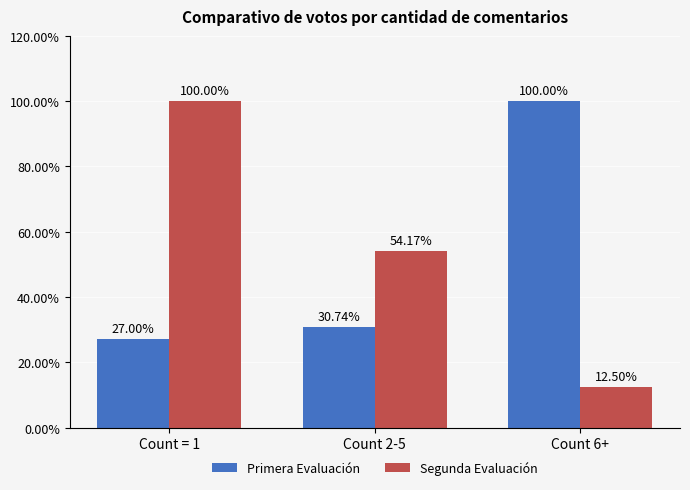

What is the lowest value of the Segunda Evaluación series?

12.5